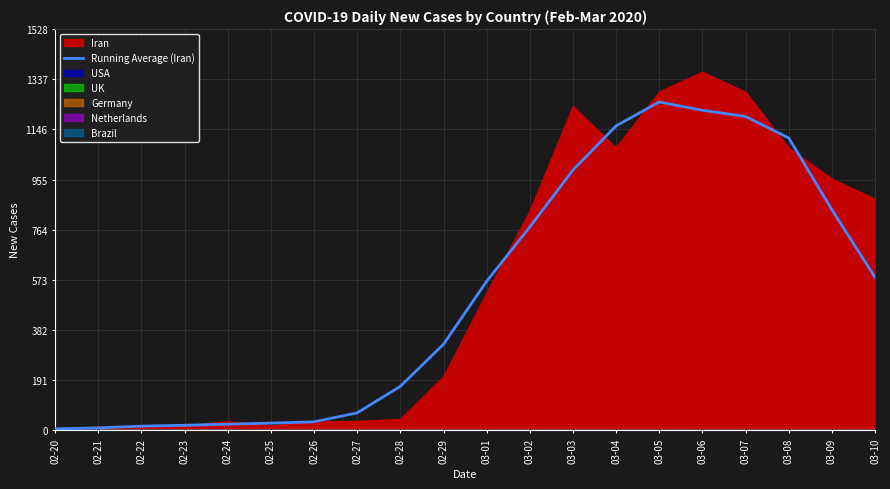

What is the maximum value for Running Average (Iran)?

1250.6